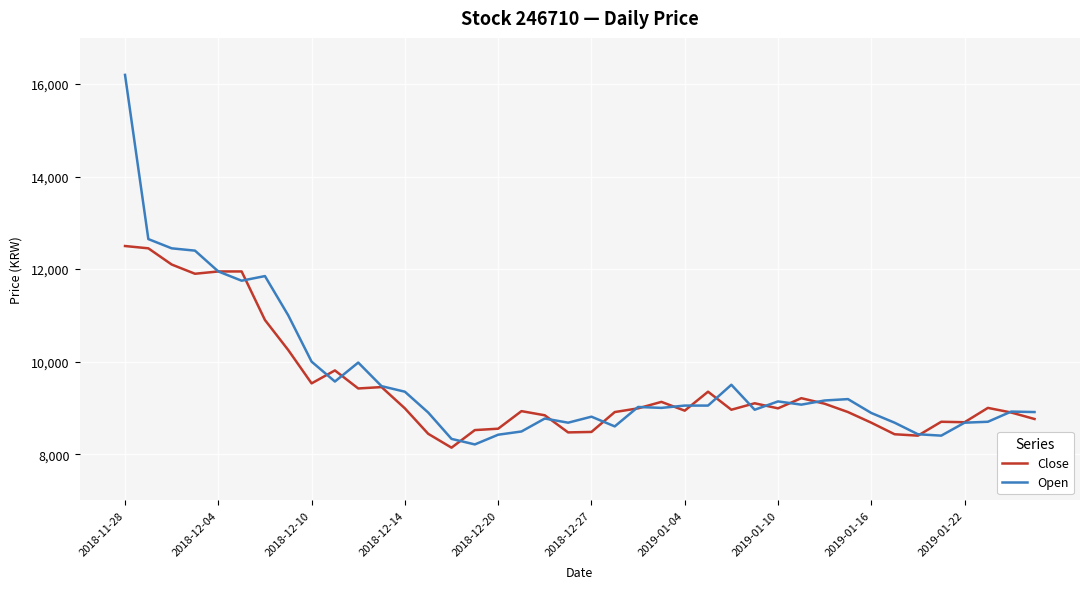

List the series in order of their peak value, lowest first.

Close, Open